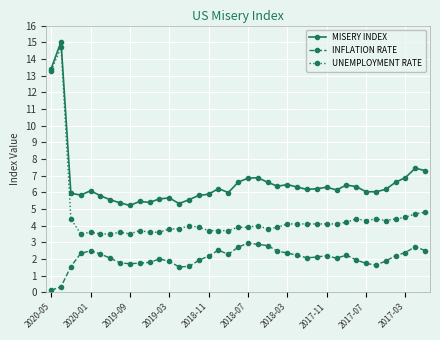

True or false: UNEMPLOYMENT RATE has more than 1 points higher than both neighbors.

True